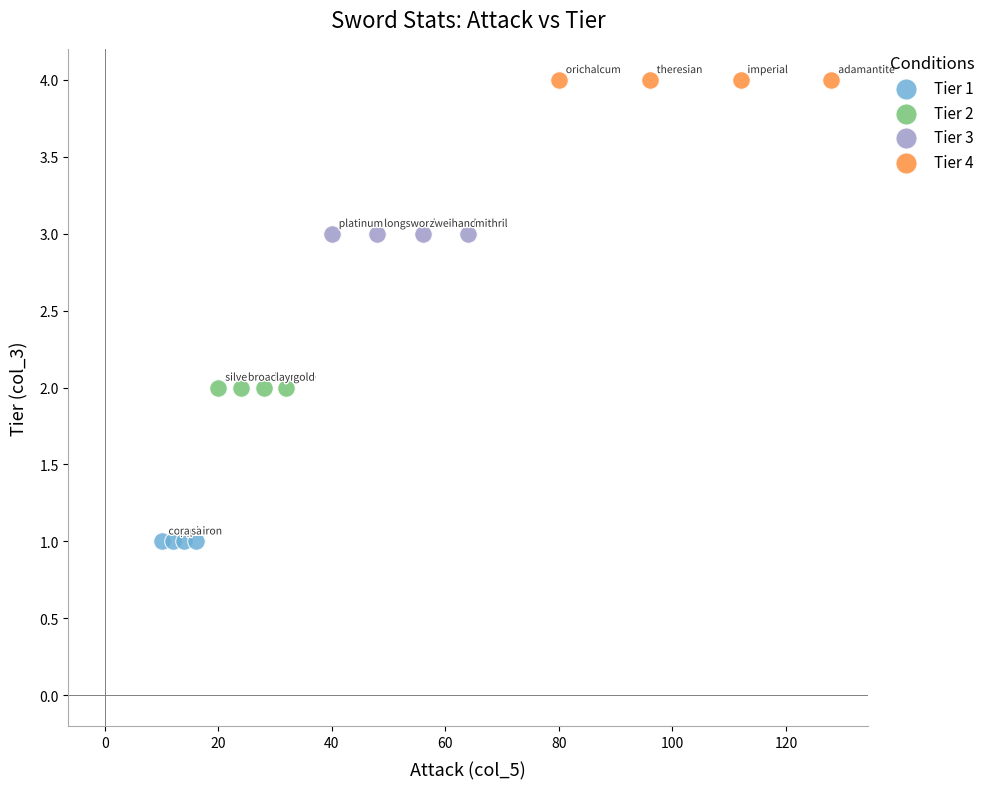

Which series contains the lowest Y value?

Tier 1